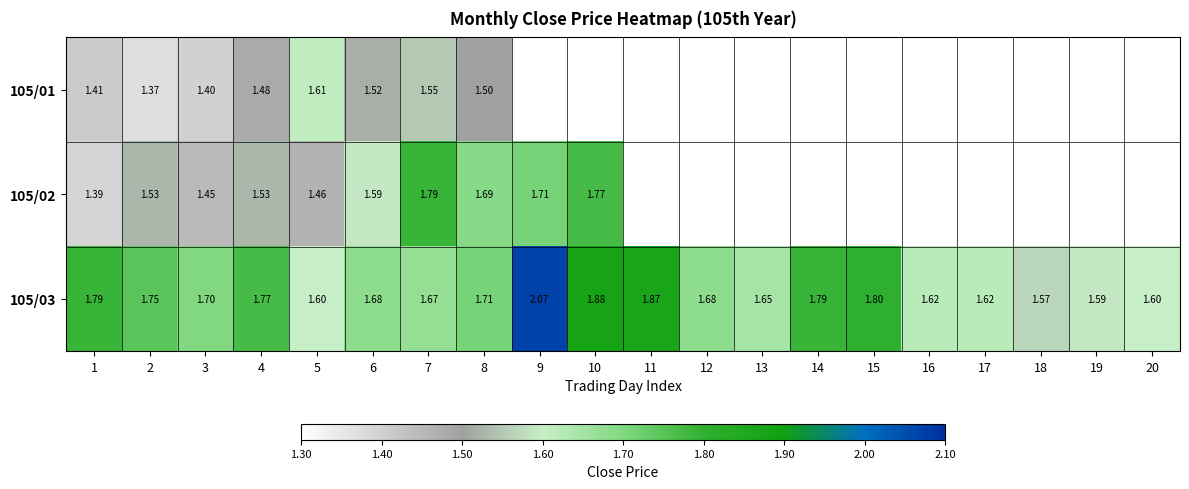

At which label does 105/01 reach its peak?

5